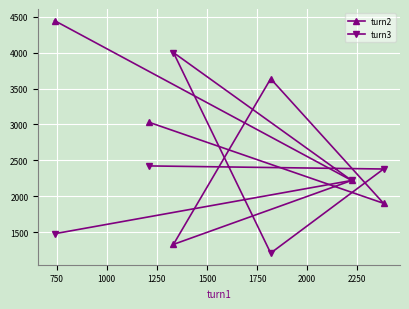

After their last crossing, which series has the higher values: turn2 or turn3?

turn2